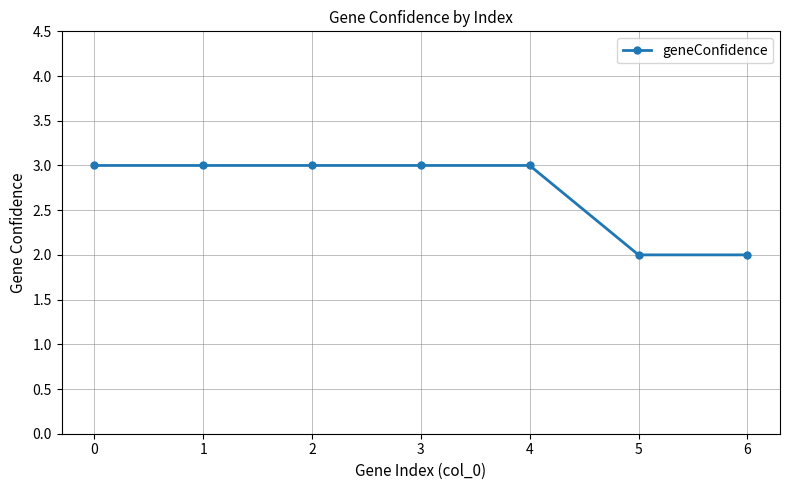

Reading left to right, transcribe all the data shown in this chart.

3	3	3	3	3	2	2